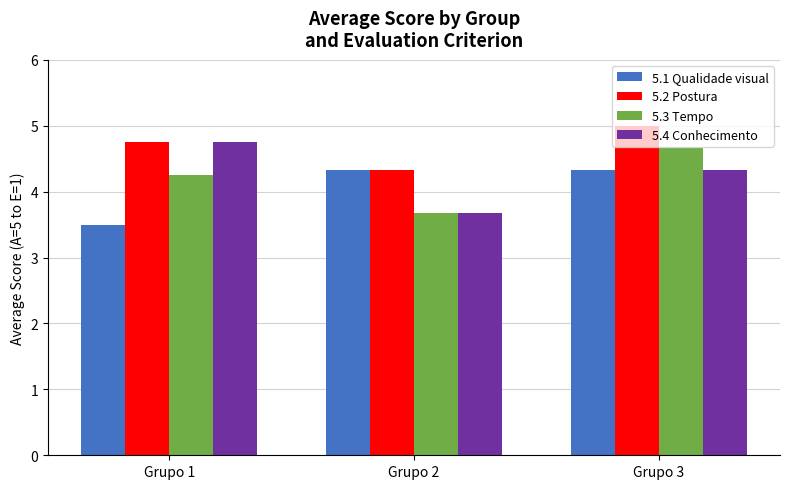

What is the difference between the maximum and minimum values in the 5.1 Qualidade visual series?

0.8